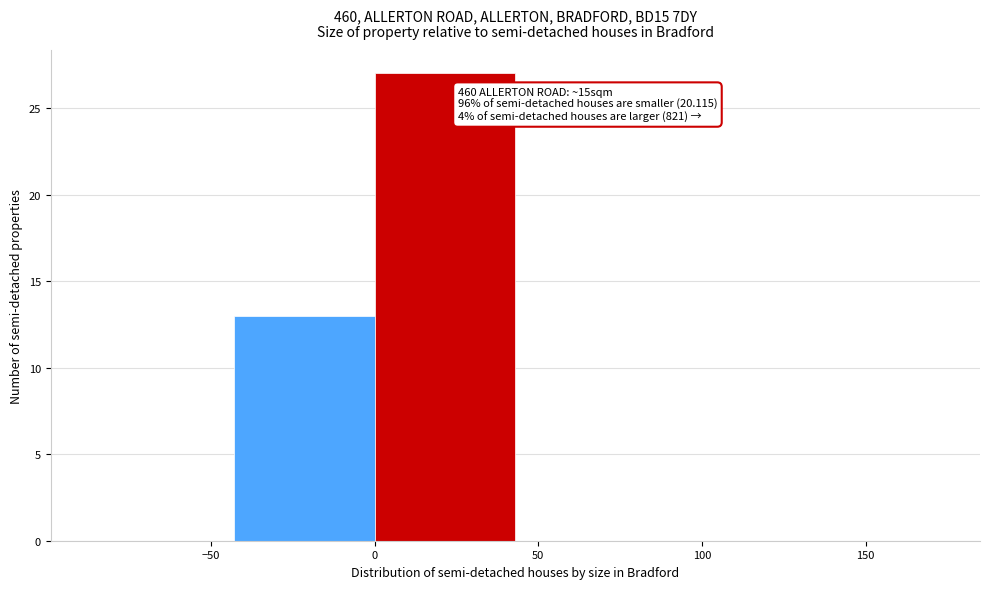

Over which range of the x-axis is the bar tallest?

0 to 43